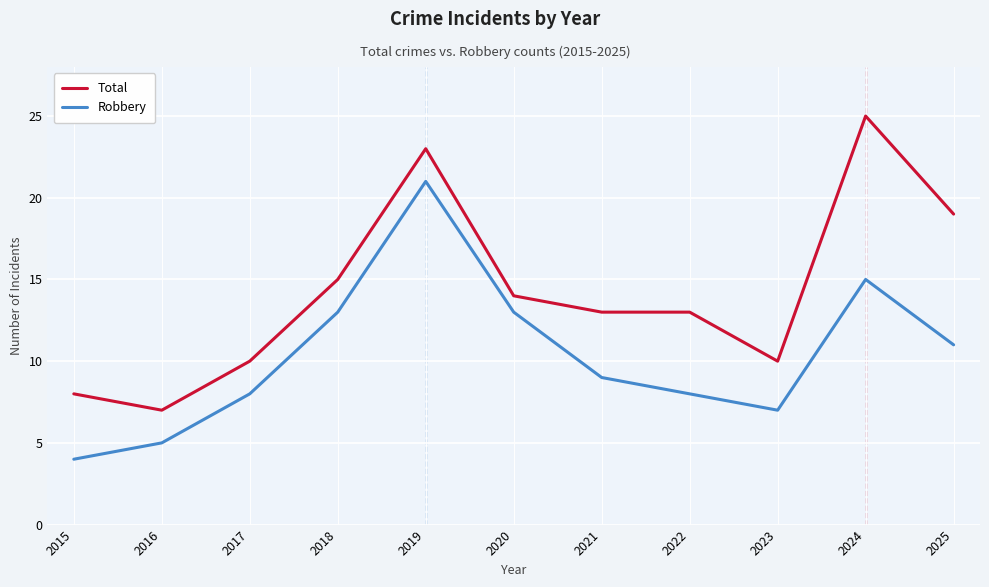

At which category is the sum across all series the highest?

2019